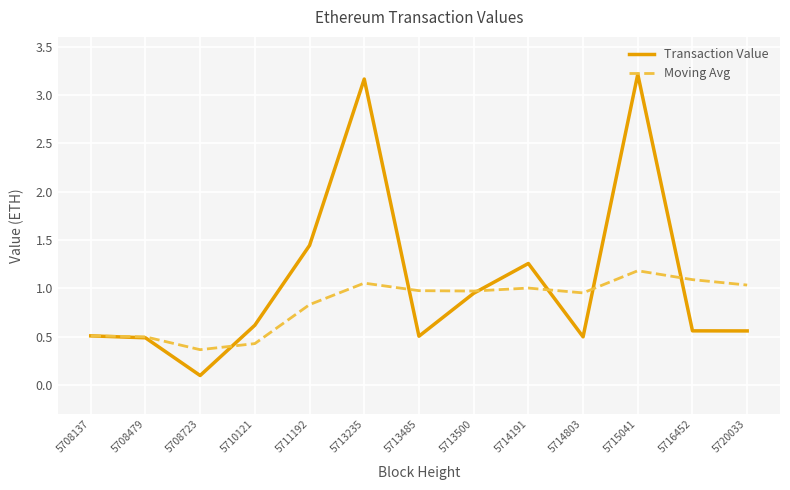

What are all the series names shown in the legend?

Transaction Value, Moving Avg